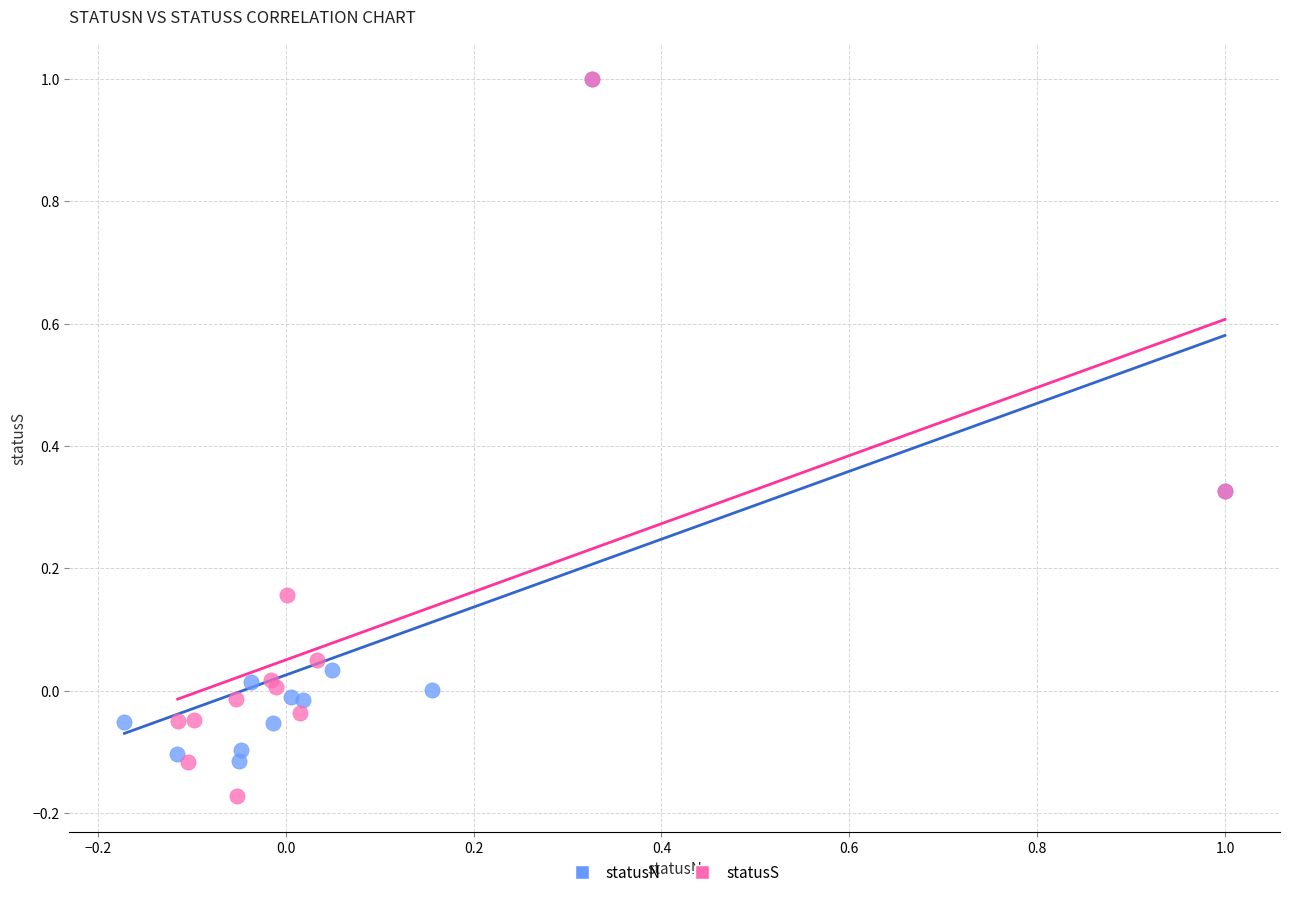

Which series reaches the minimum Y coordinate?

statusS